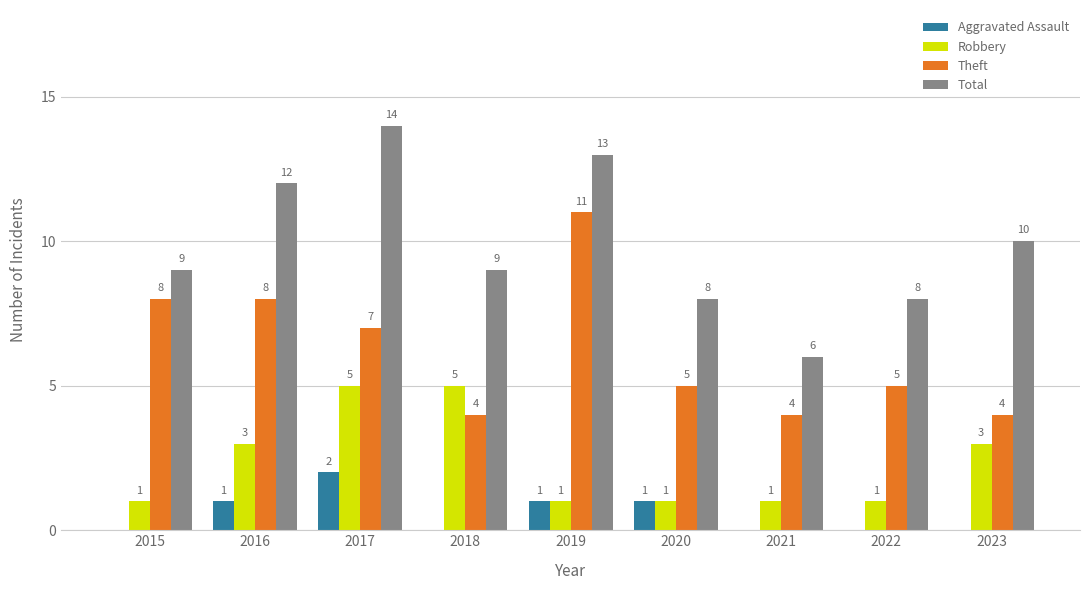

Is the value of Theft at 2015 greater than the value of Aggravated Assault at 2020?

Yes